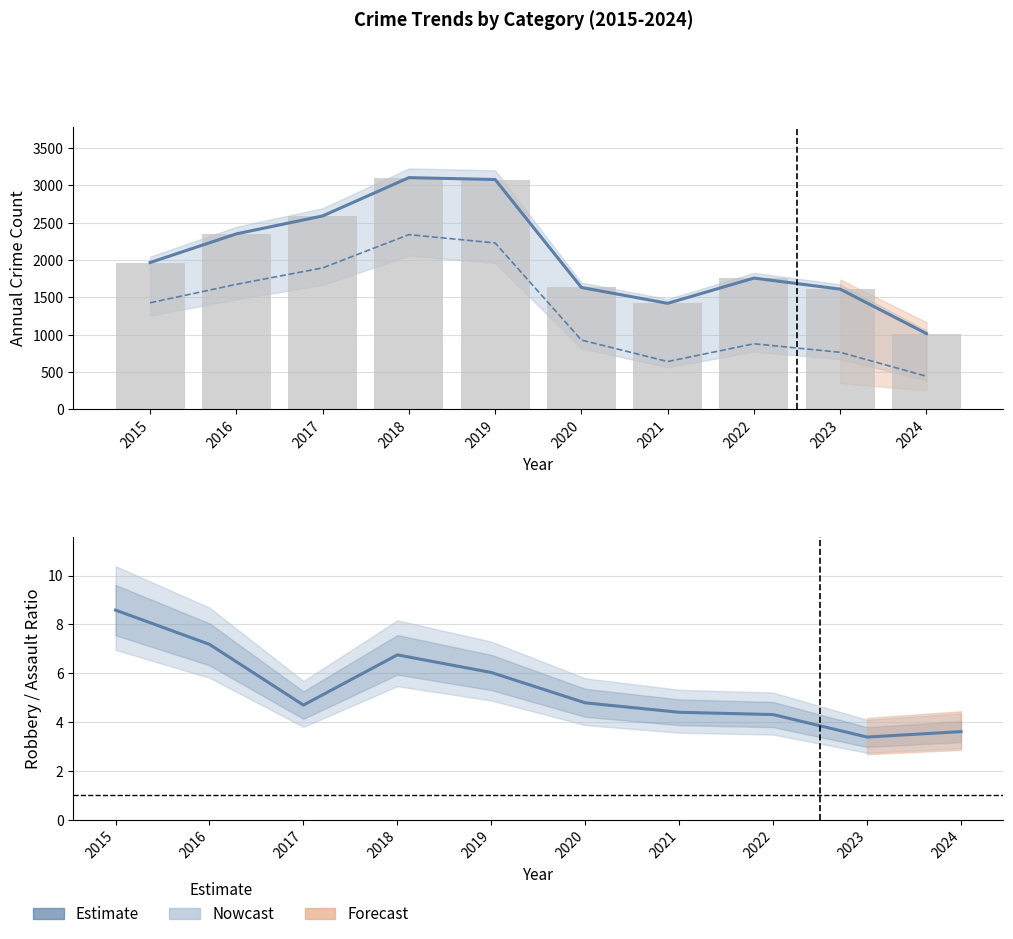

Are the bars grouped side by side (vs. stacked)?

Yes